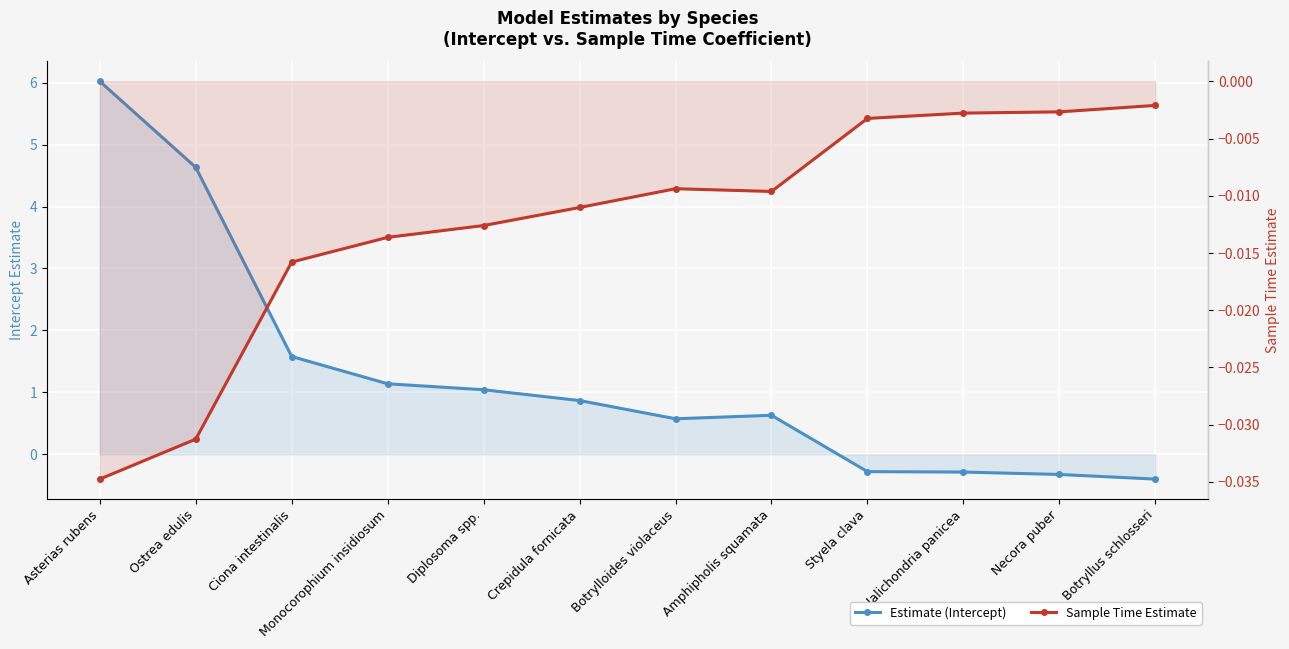

Which series has the largest range (max minus min)?

Estimate (Intercept)